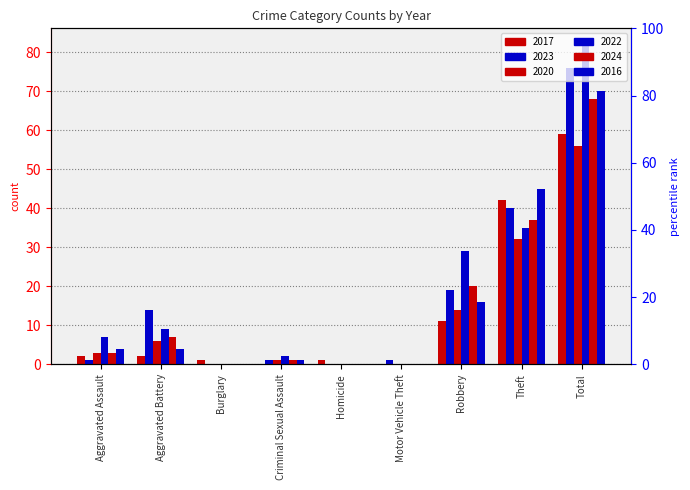

How many groups of bars are there?

9